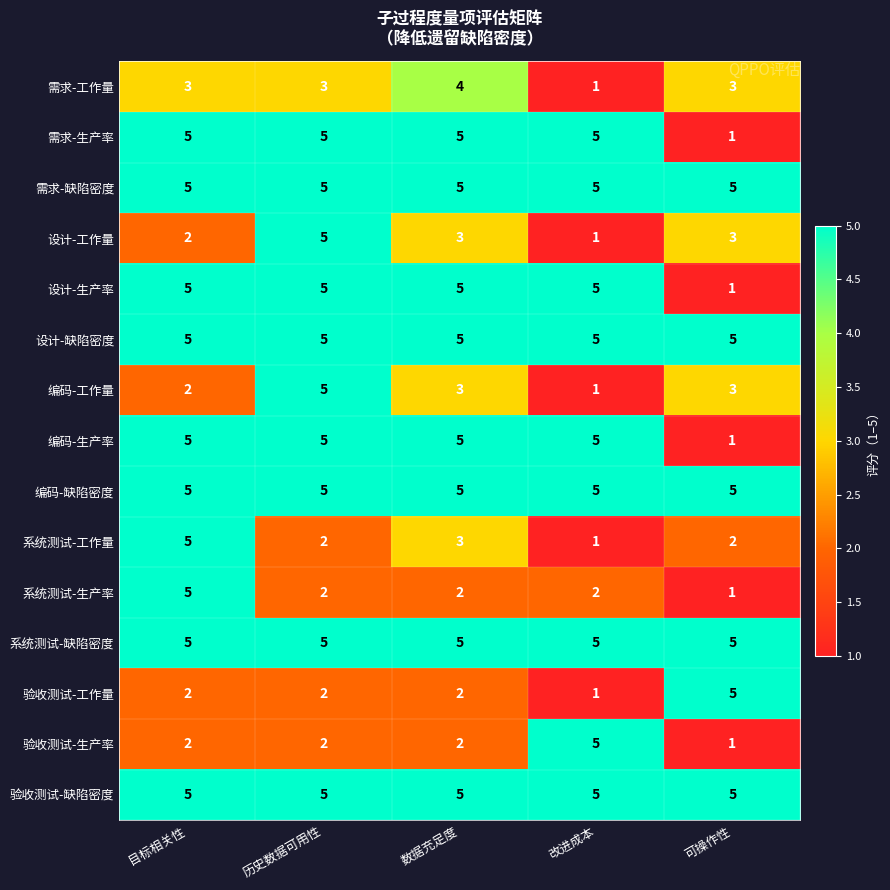

Between 目标相关性 and 数据充足度, which series saw the biggest shift?

系统测试-生产率